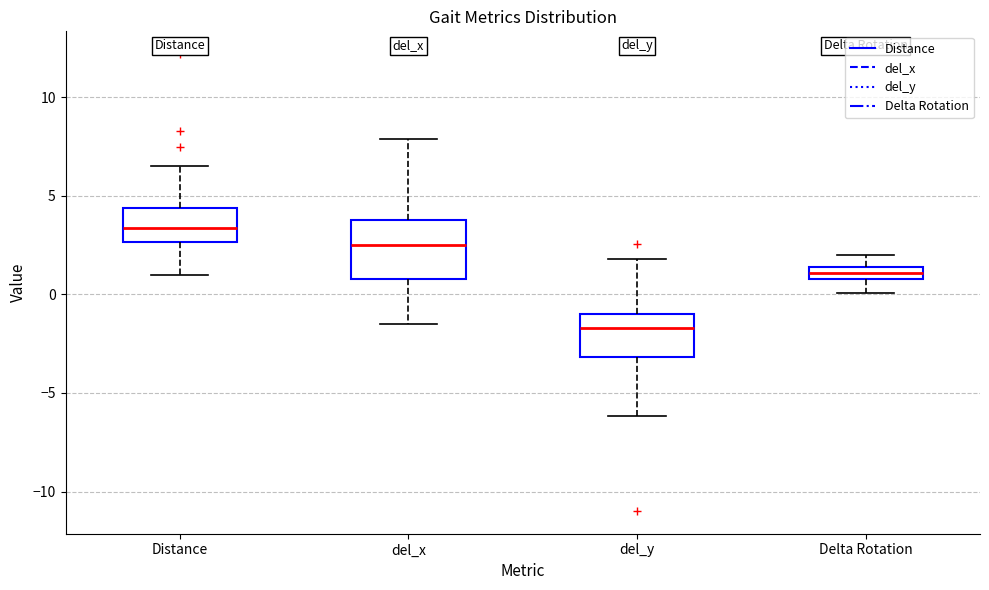

Which box has the highest median line?

Distance